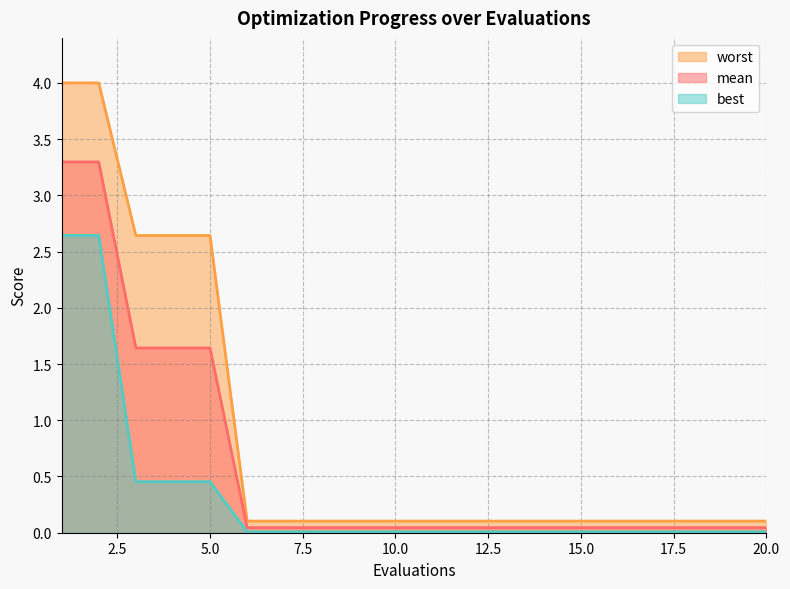

At which category is the sum across all series the highest?

1